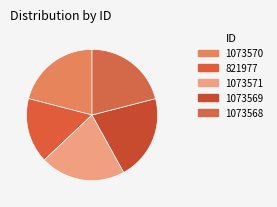

True or false: 1073568 accounts for 31% of the total.

False